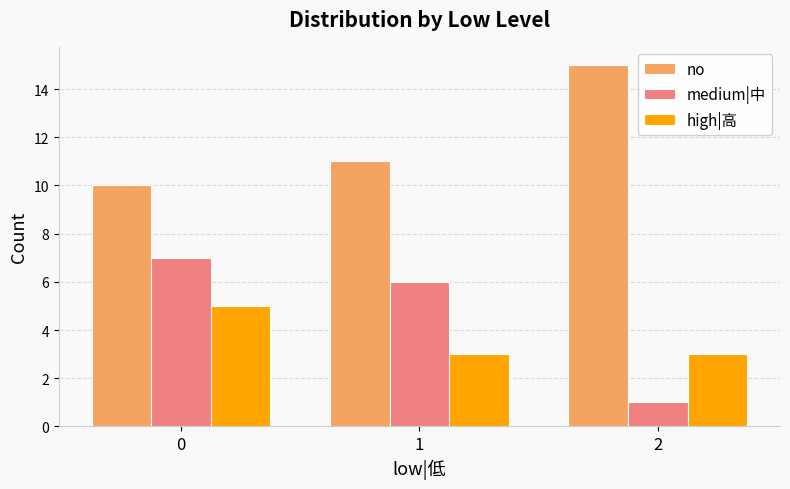

What is the difference between the no values at 2 and 1?

4